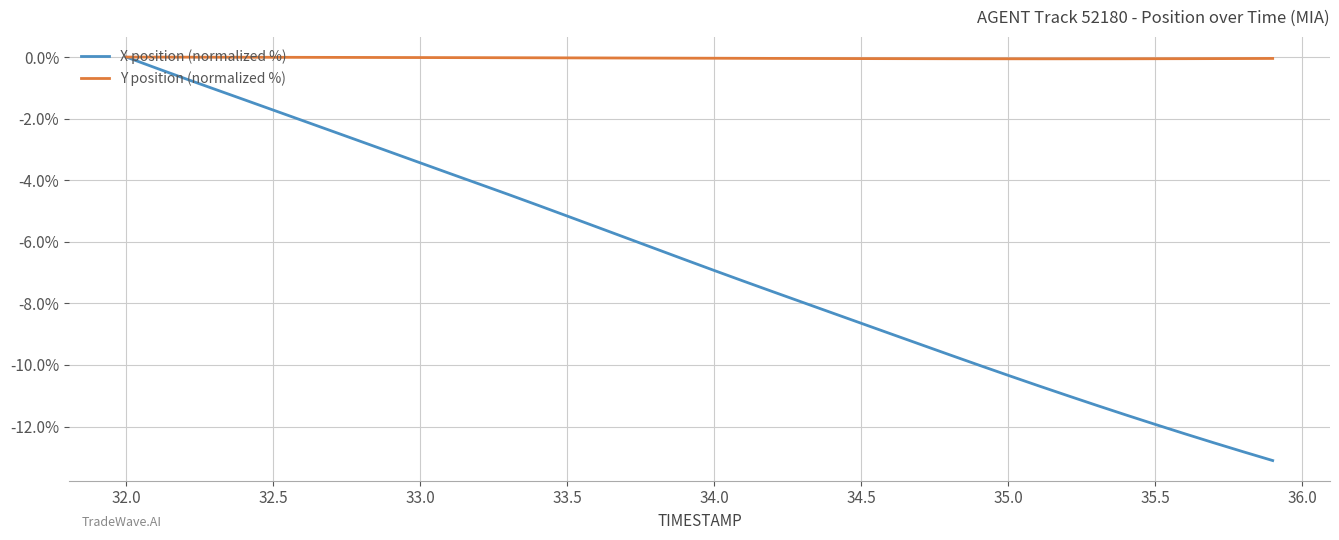

Which series has the widest spread of values?

X position (normalized %)